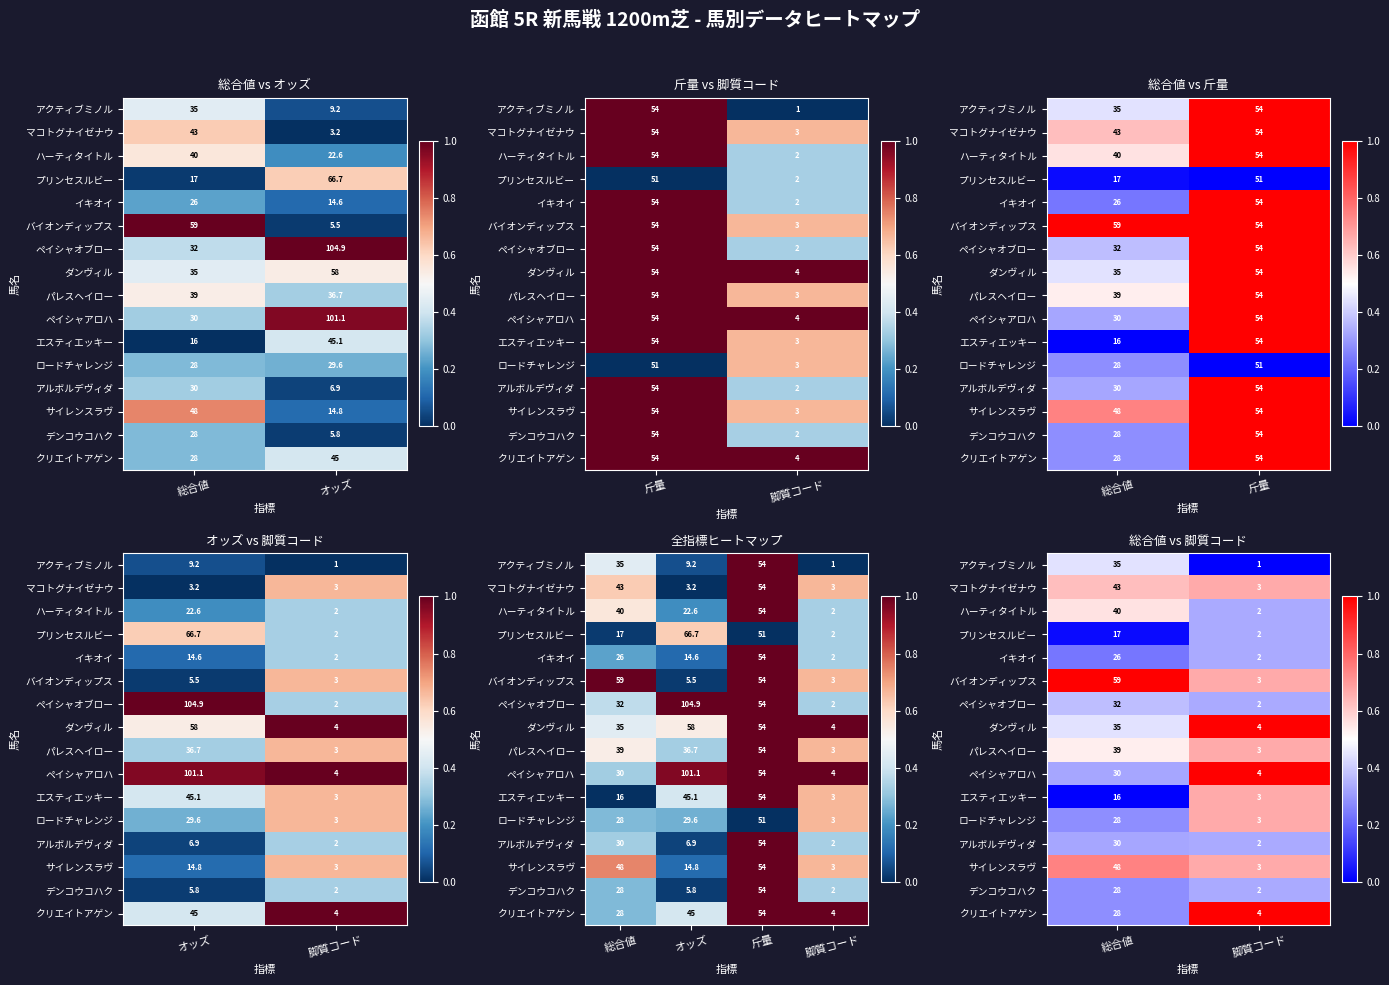

At how many categories does at least one series exceed 0?

2